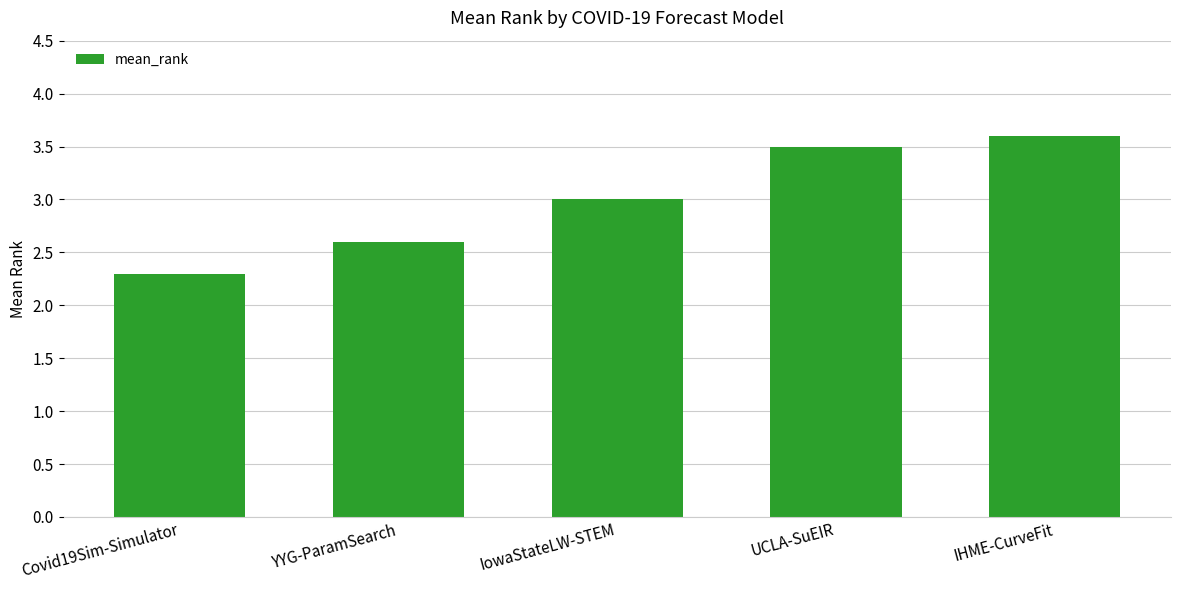

Rank the categories by value from highest to lowest.

IHME-CurveFit, UCLA-SuEIR, IowaStateLW-STEM, YYG-ParamSearch, Covid19Sim-Simulator